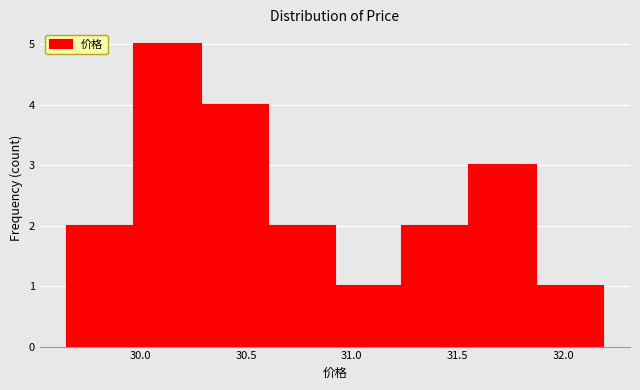

Reading left to right, list every bar in this chart as the range it spans on the x-axis followed by its height. Neither the bar edges nor the heights are printed on the chart, so give them approximately, as read against the axes.

29.65 to 29.95: 2
29.95 to 30.30: 5
30.30 to 30.60: 4
30.60 to 30.90: 2
30.90 to 31.25: 1
31.25 to 31.55: 2
31.55 to 31.85: 3
31.85 to 32.20: 1